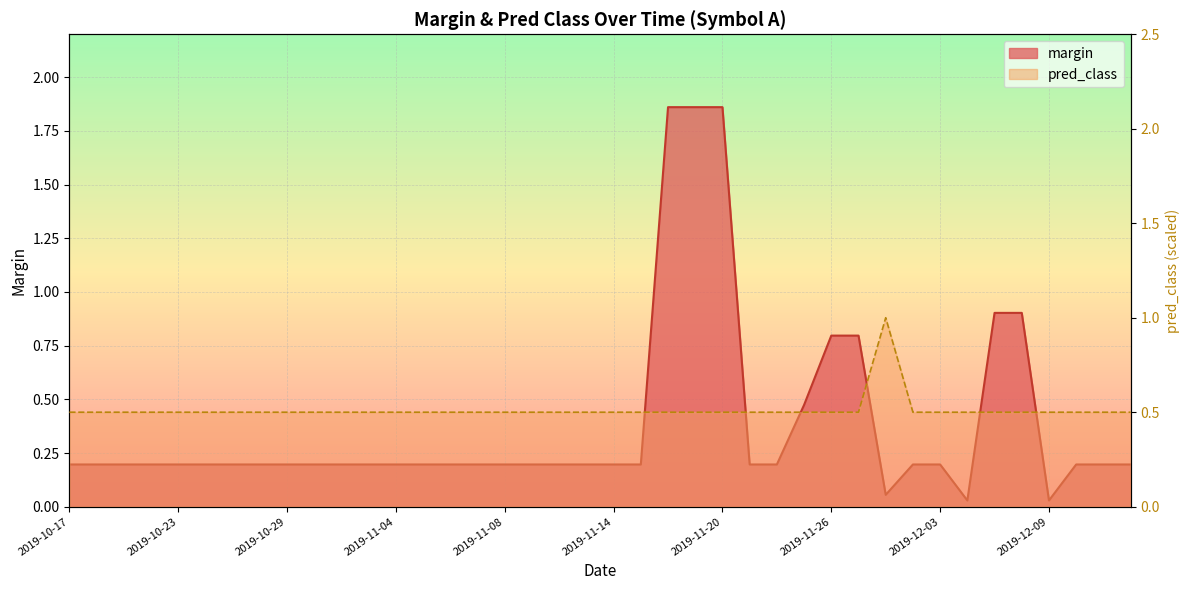

At how many categories does at least one series exceed 1?

3